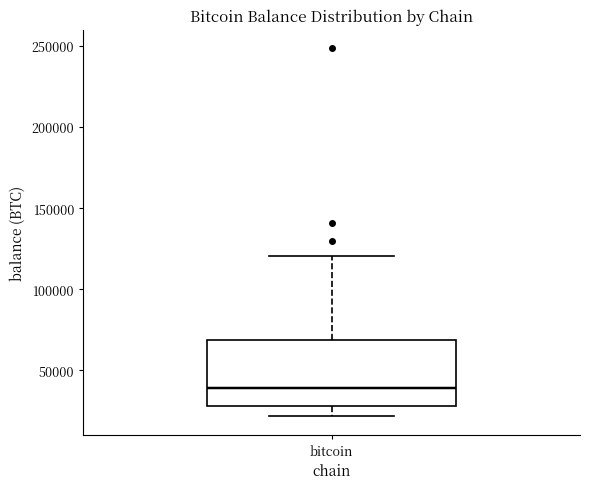

Where does the median line of the box for bitcoin sit on the y-axis? The values are not printed on the chart, so give them approximately, as read against the axis.

40000